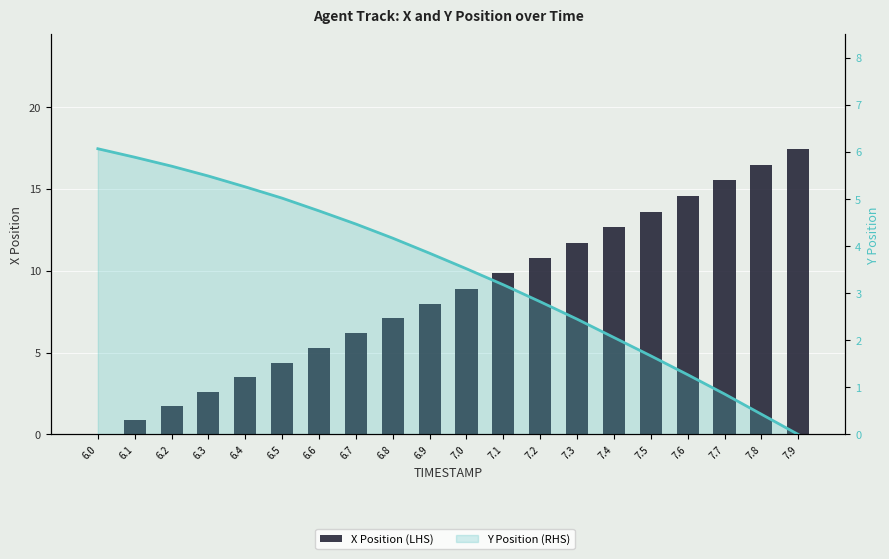

What position from the left is 7.7?

18